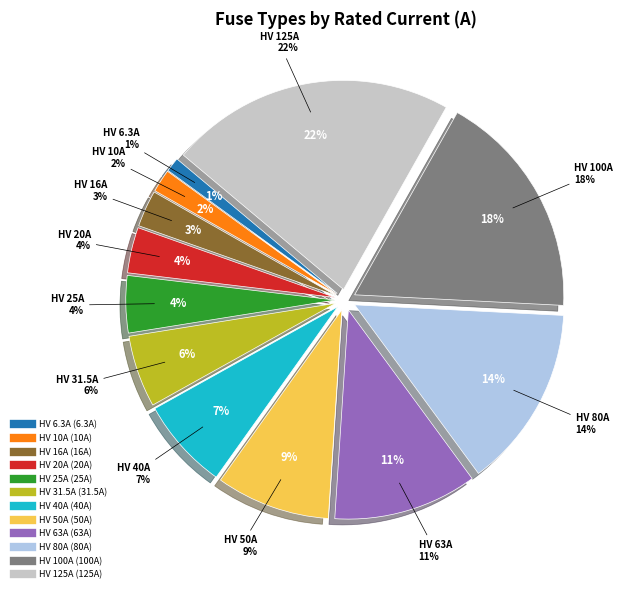

To the nearest percent, what percentage of the pie is HV 31.5A?

6%